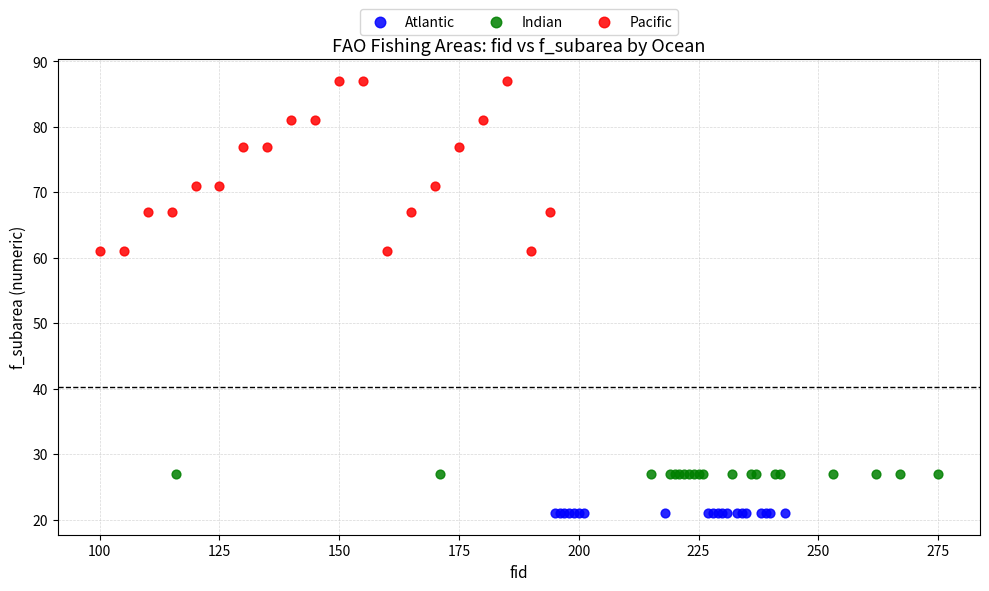

Which series reaches the minimum Y coordinate?

Atlantic